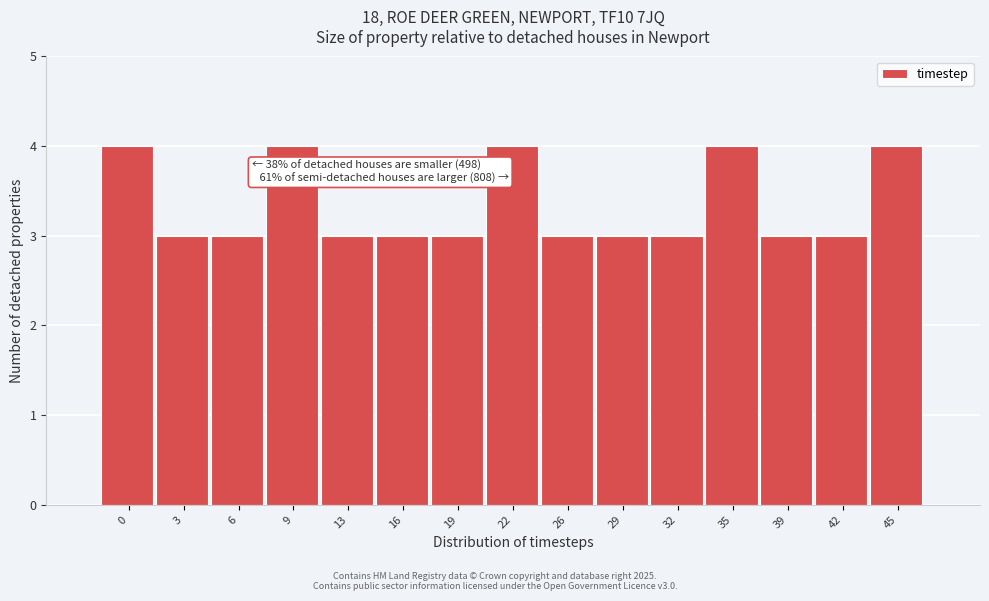

Reading right to left, extract all data points from this chart.

4	3	3	4	3	3	3	4	3	3	3	4	3	3	4